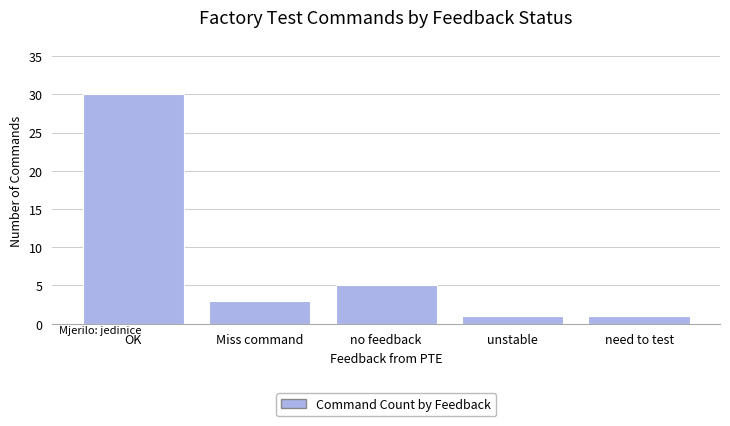

What is the label of the 4th bar from the right?

Miss command